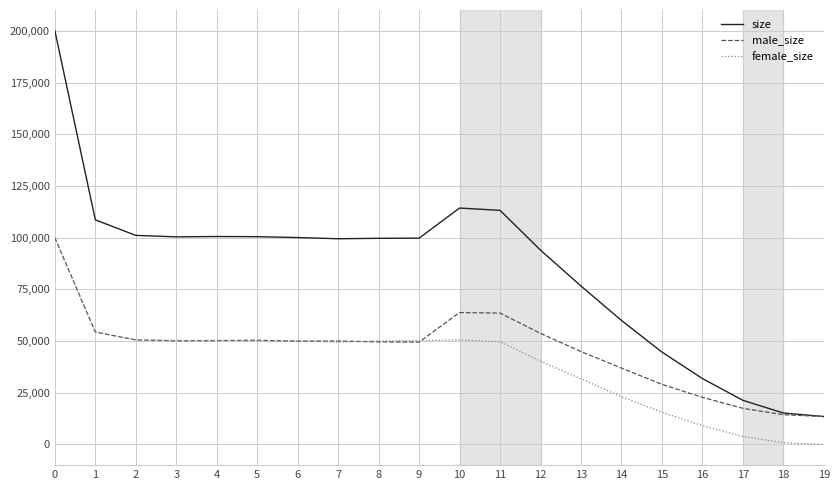

Rank the series at 16 from lowest to highest value.

female_size, male_size, size